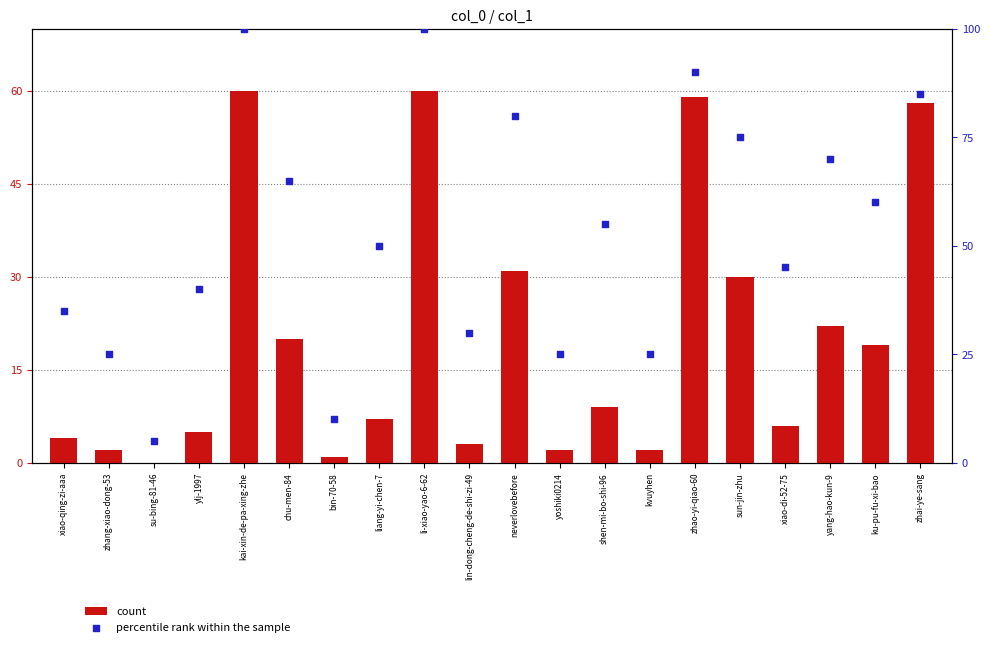

At how many categories does at least one series exceed 20?

18